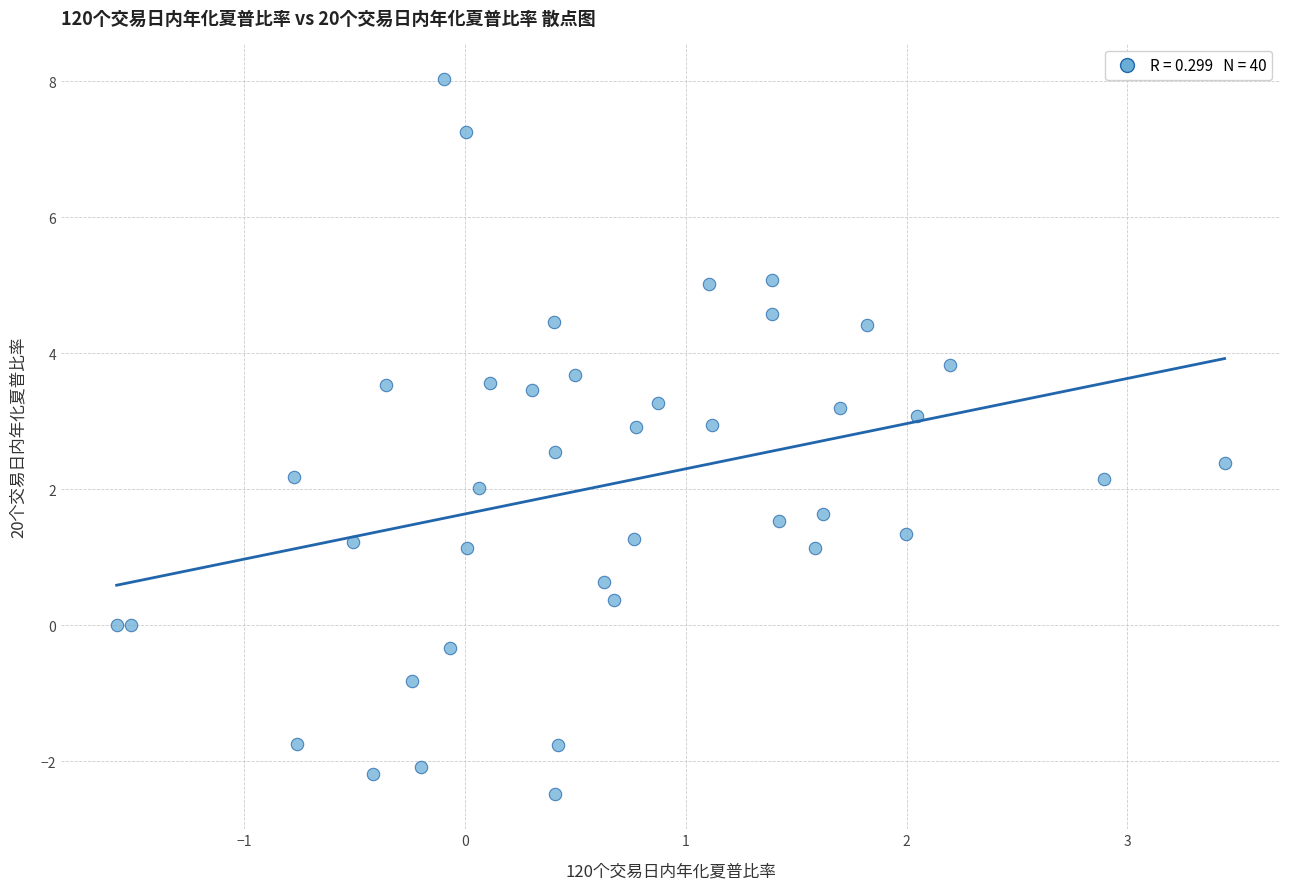

What is the range of X values (max minus min)?

5.0